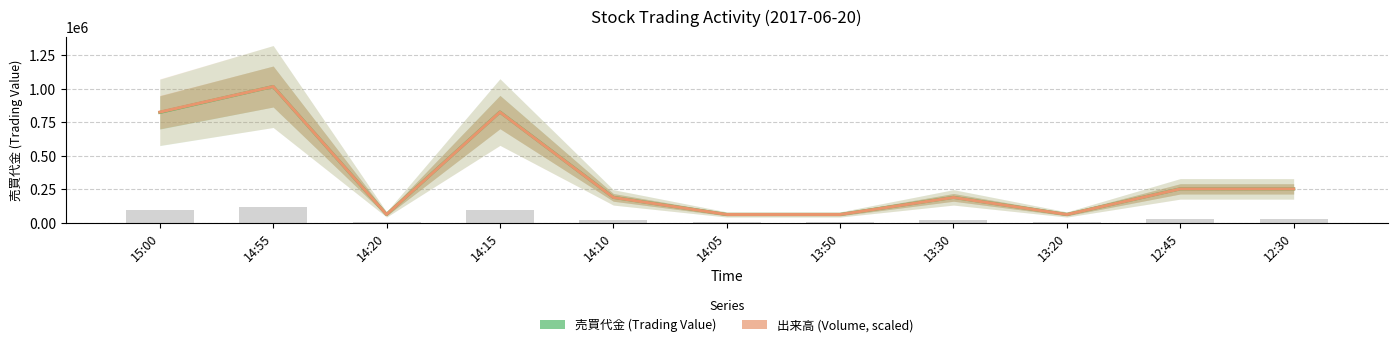

What are all the series names shown in the legend?

売買代金 (Trading Value), 出来高 (Volume, scaled)